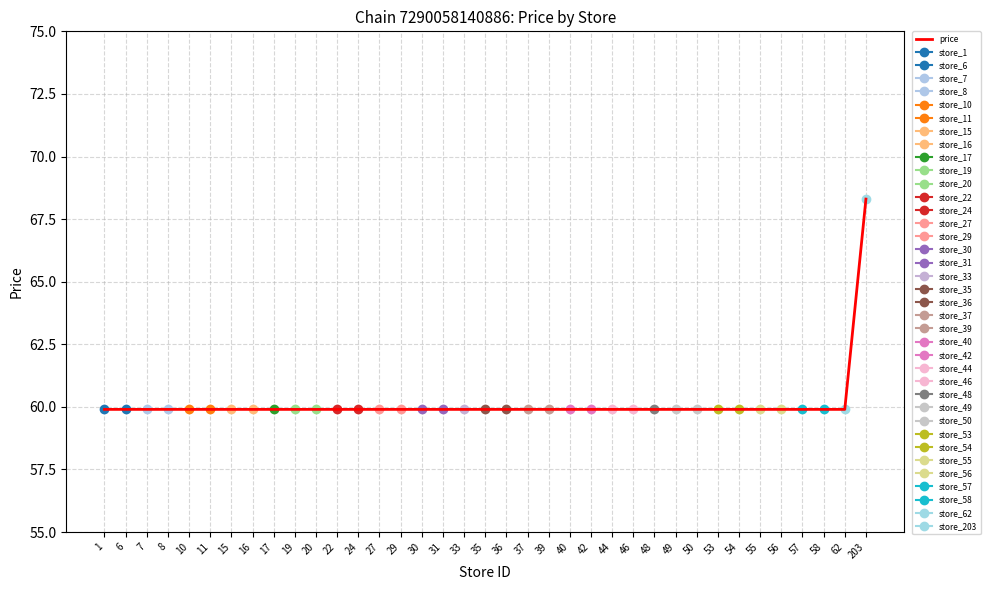

What is the minimum value shown in the chart?

59.9